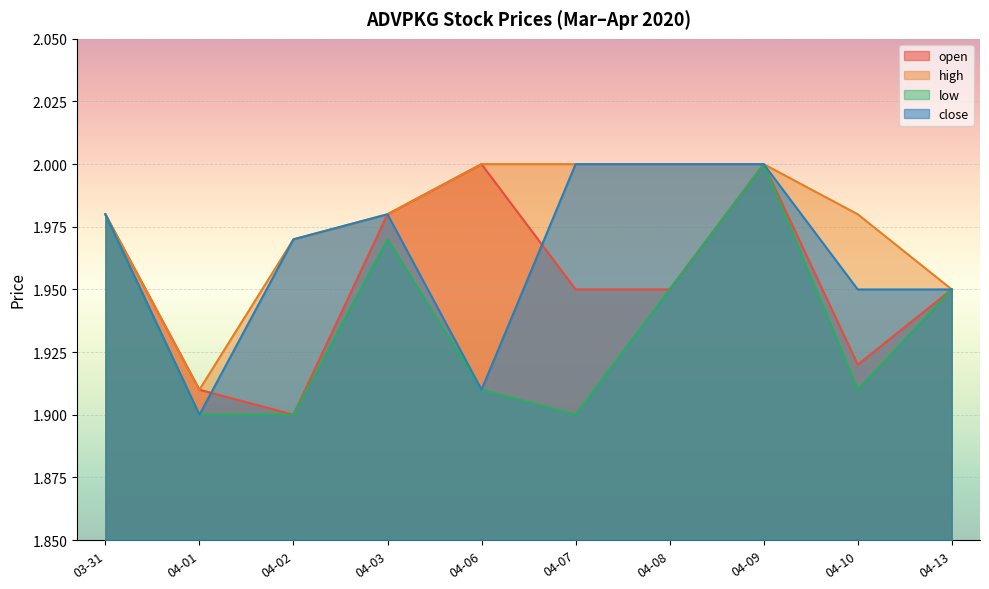

What is the value of the low point at the 8th from the left?

2.0